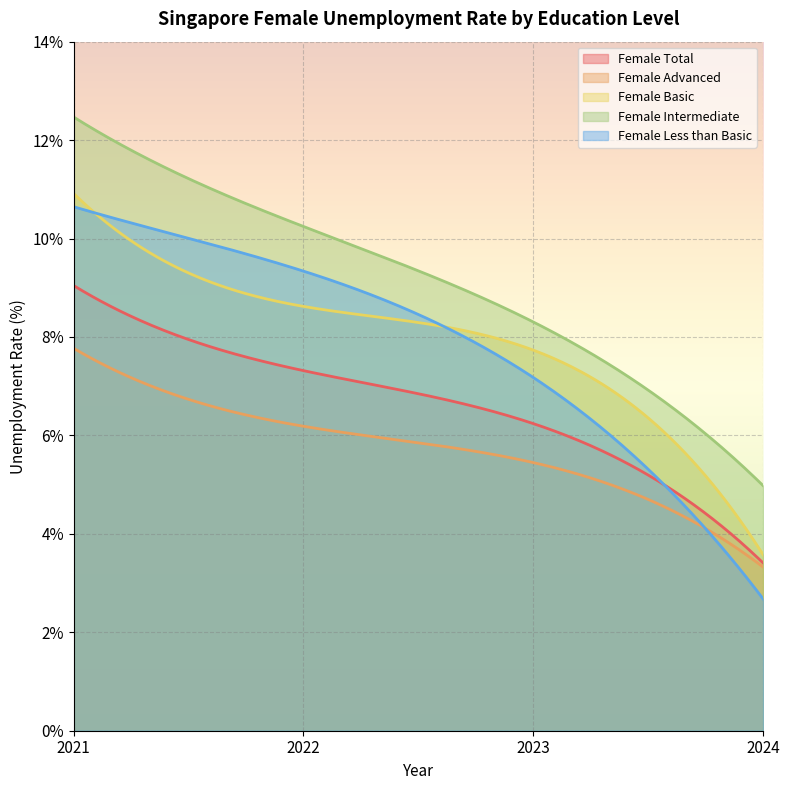

True or false: Female Less than Basic and Female Total intersect in this chart.

True